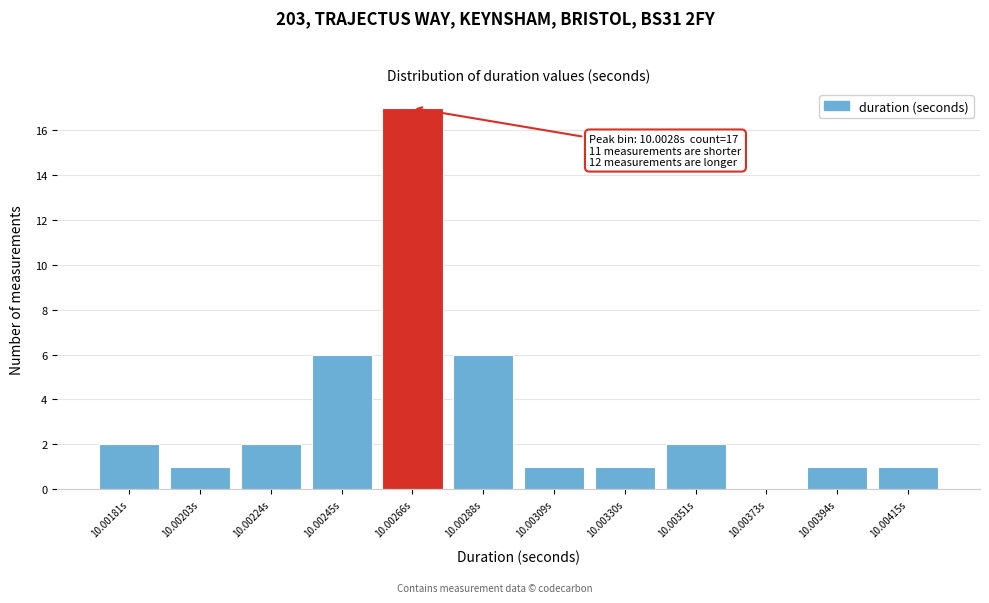

Reading right to left, list all the values displayed in this chart.

10.00415s=1	10.00394s=1	10.00373s=0	10.00351s=2	10.00330s=1	10.00309s=1	10.00288s=6	10.00266s=17	10.00245s=6	10.00224s=2	10.00203s=1	10.00181s=2